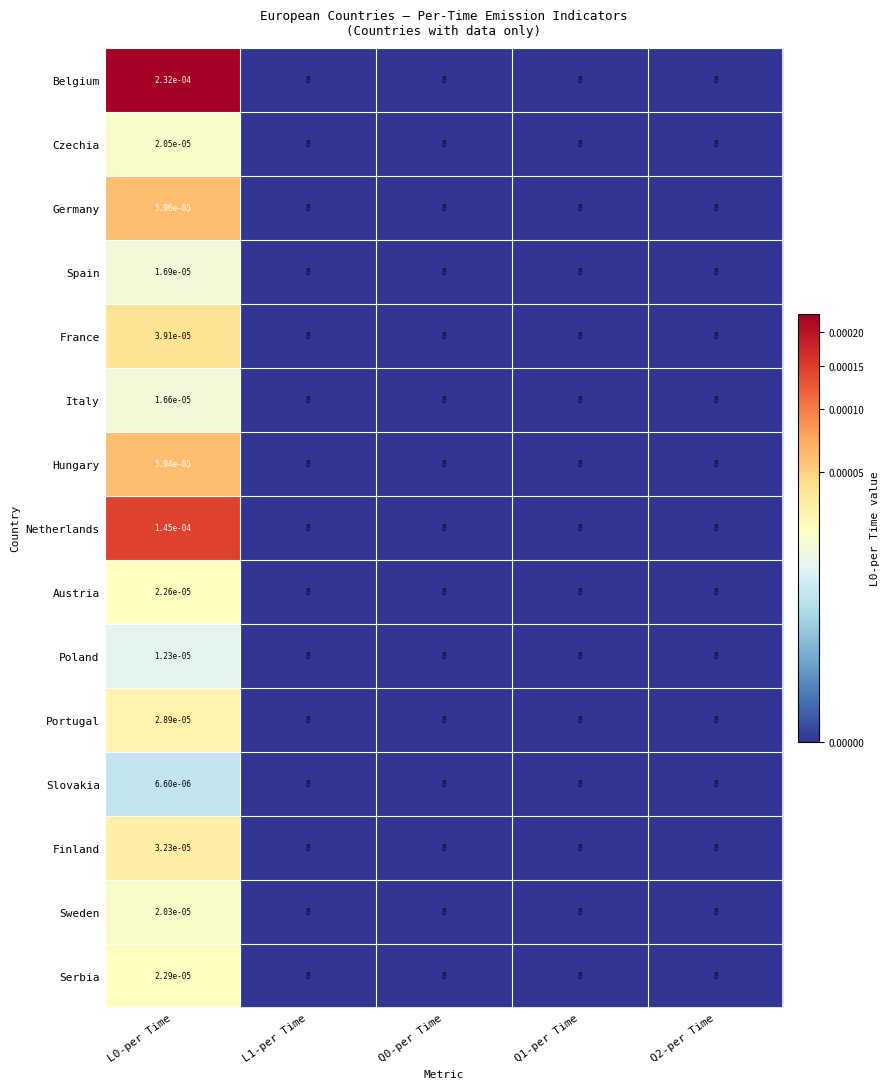

Which series has the largest total across all categories?

Belgium